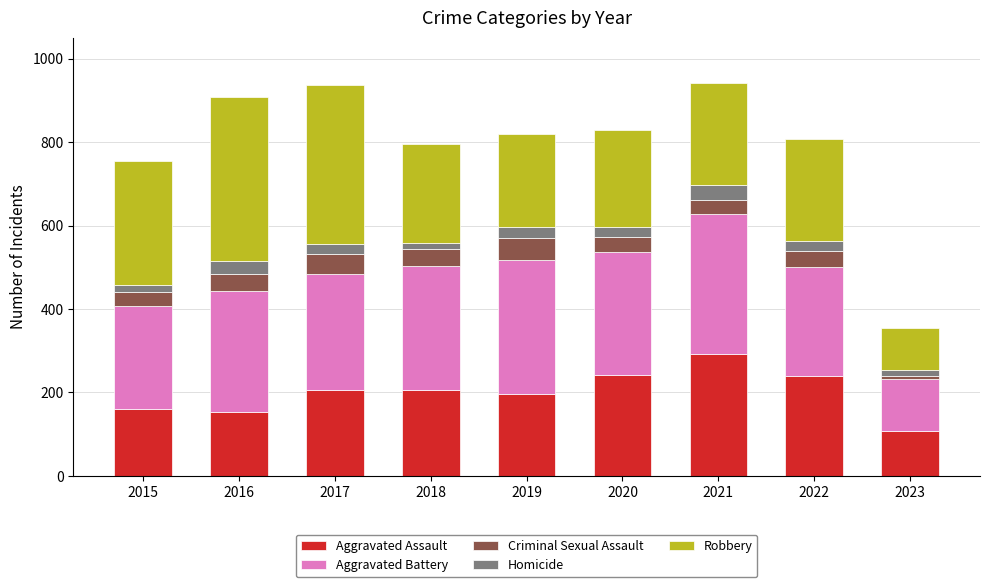

What is the total value across all series at 2020?

829